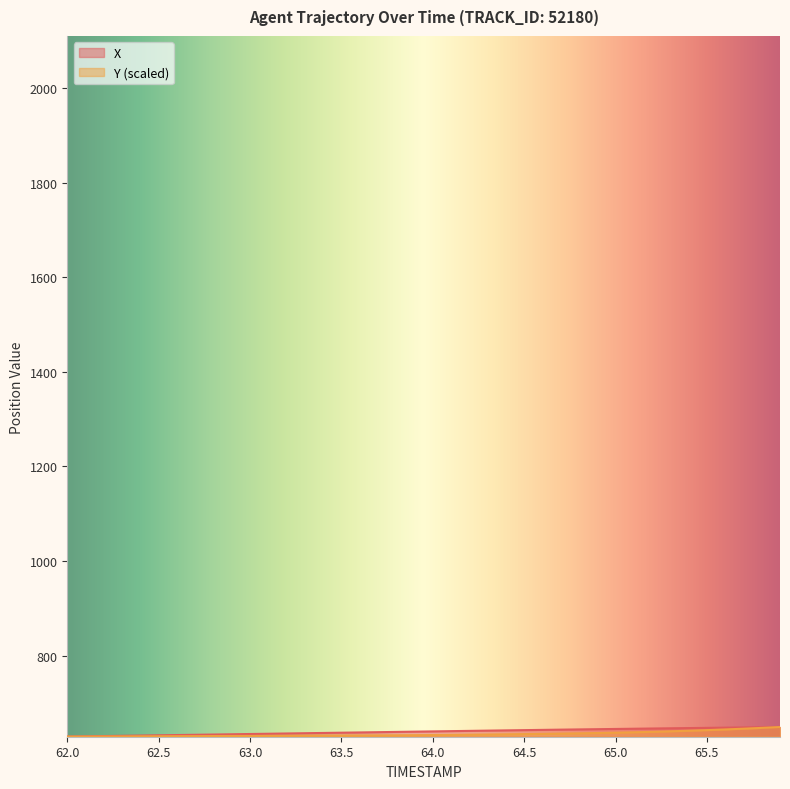

The X series shows 914.5 at 63.5. True or false?

False